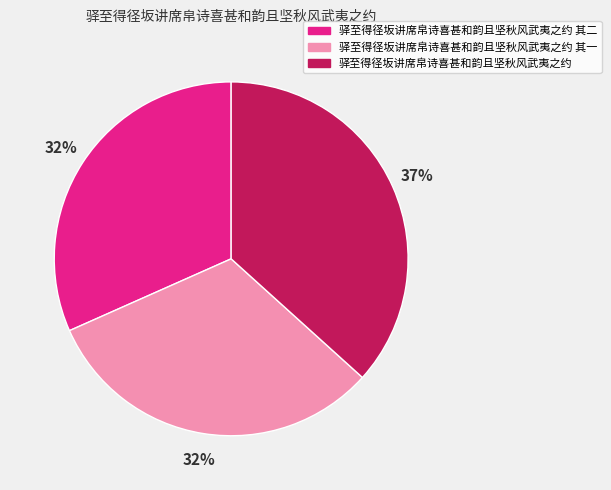

To the nearest percent, what percentage of the pie is 驿至得径坂讲席帛诗喜甚和韵且坚秋风武夷之约 其一?

32%